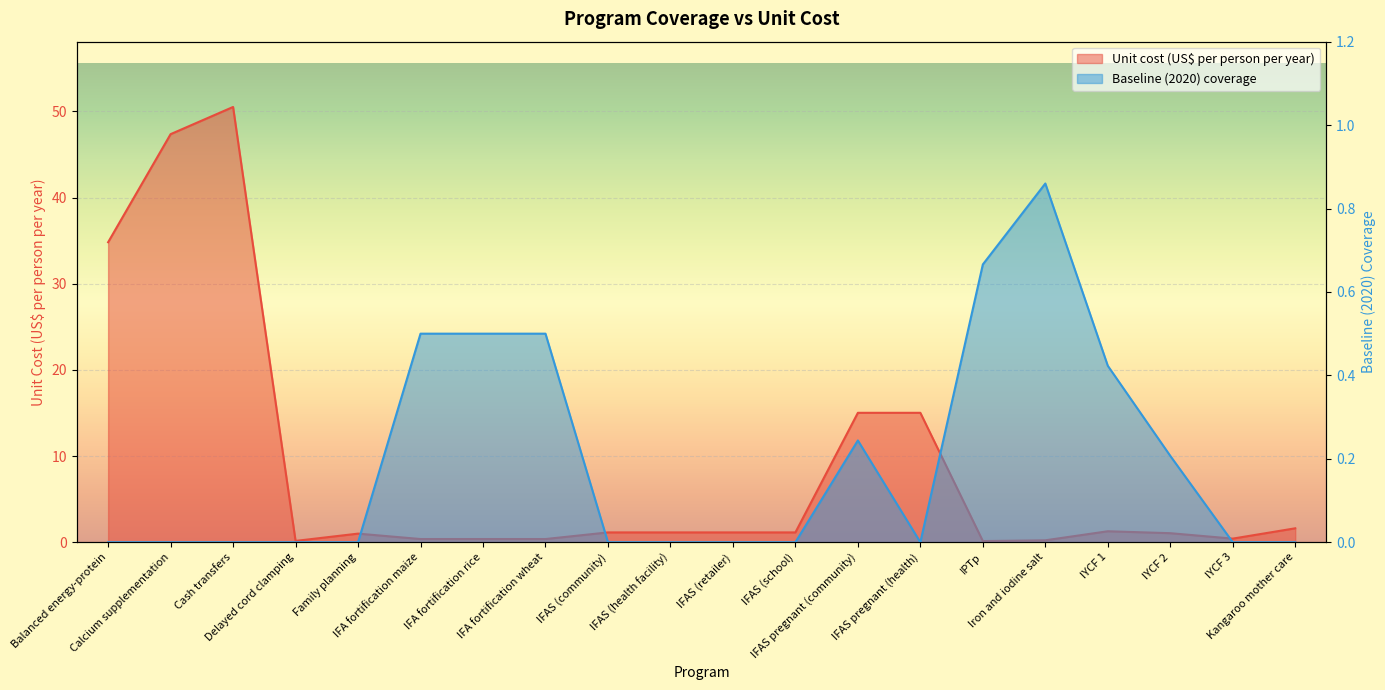

Rank the series by their maximum value, from lowest to highest.

Baseline (2020) coverage, Unit cost (US$ per person per year)